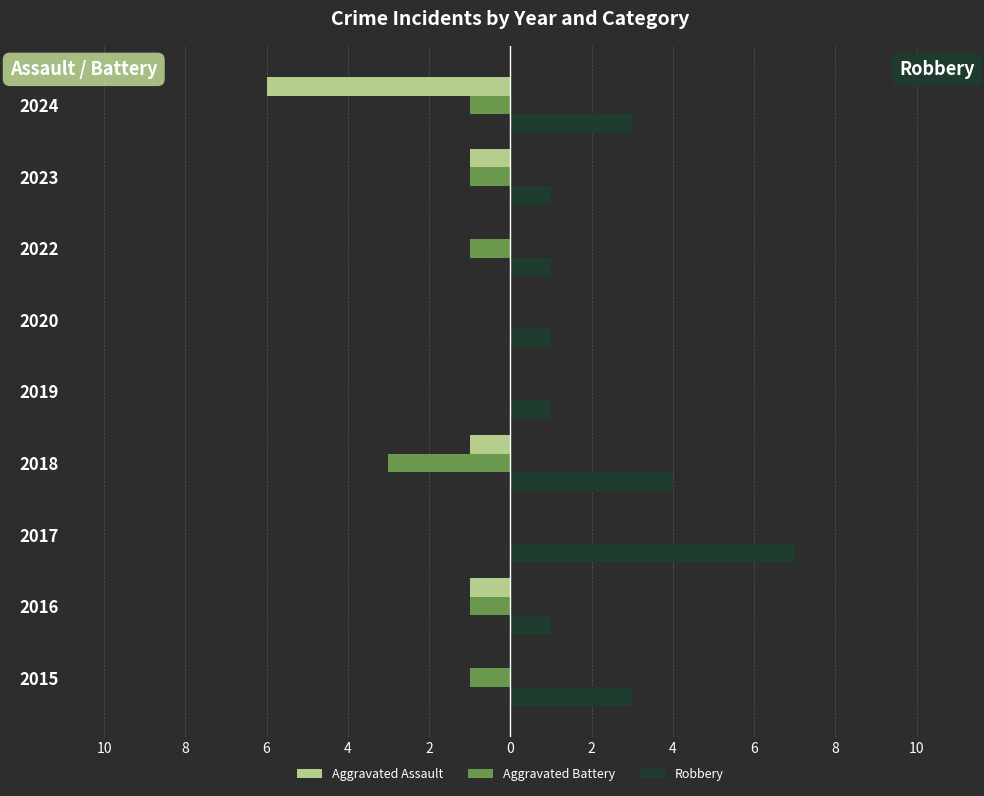

What is the difference between the maximum and minimum values in the Aggravated Assault series?

6